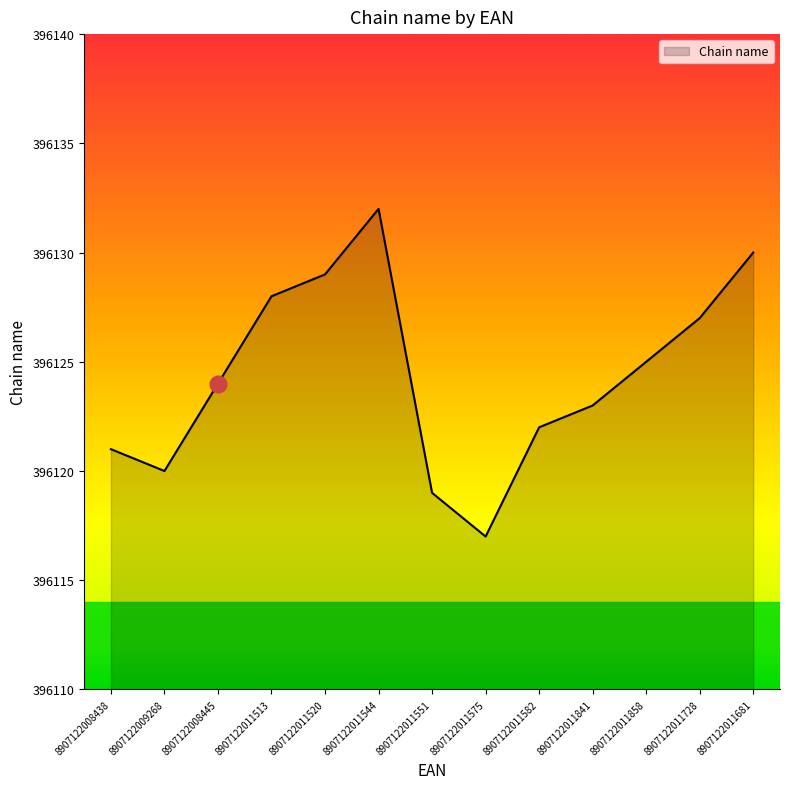

The chart shows a value of 521817 at 8907122011582. True or false?

False